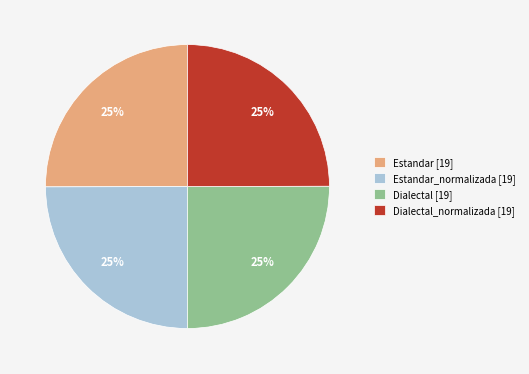

Count the number of slices in the pie.

4